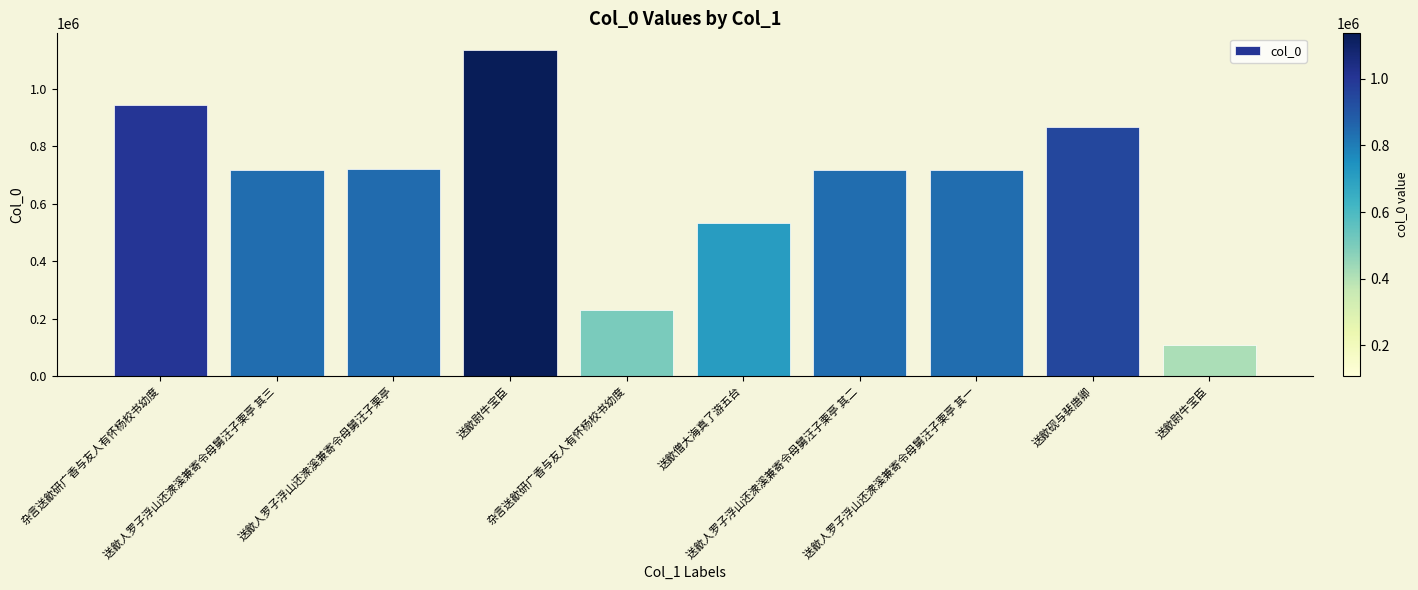

The value at 送歙尉牛宝臣 is 108162. True or false?

True